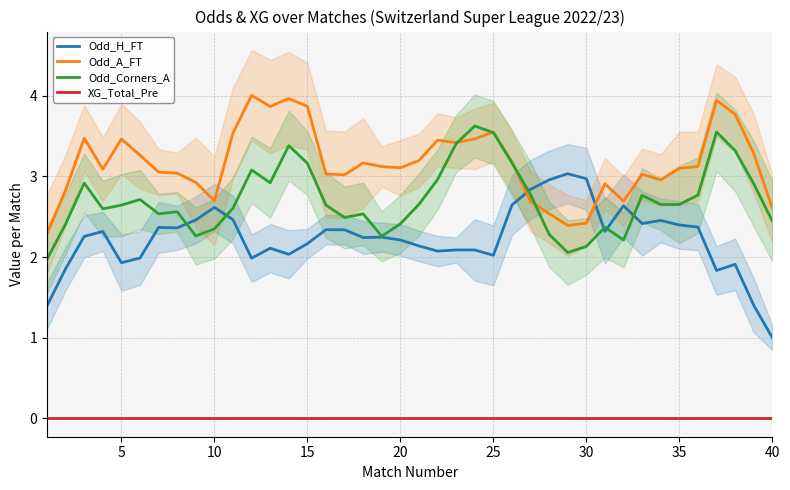

Which series ends up on top after the final intersection of Odd_A_FT and Odd_Corners_A?

Odd_A_FT